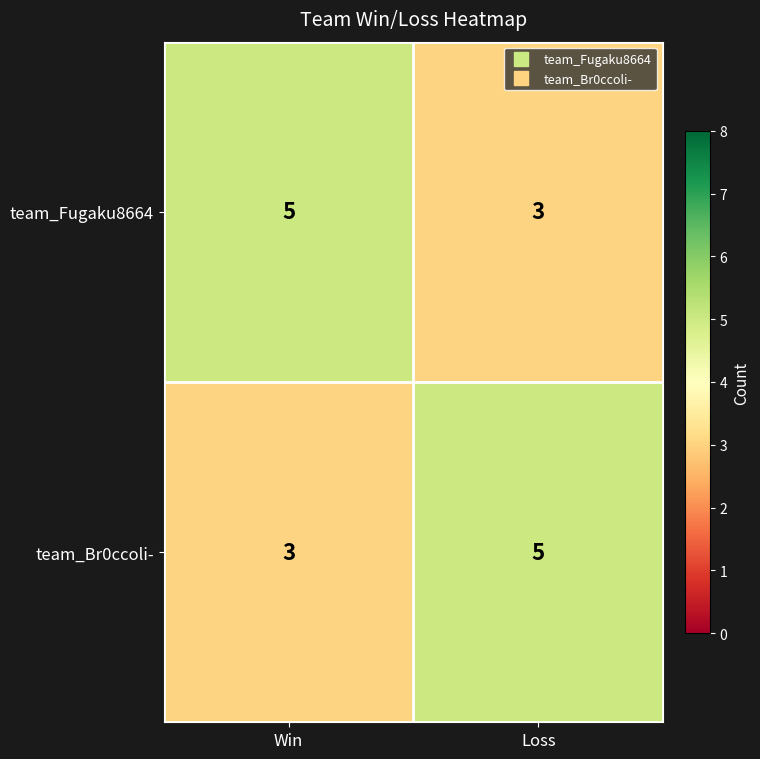

What is the smallest value displayed?

3